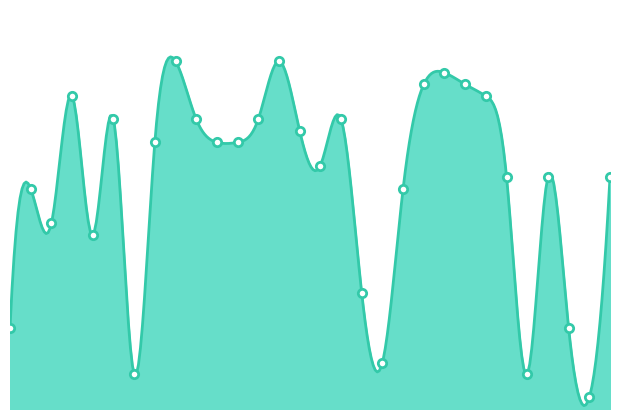

What is the difference between the values at 19 and 13?

21